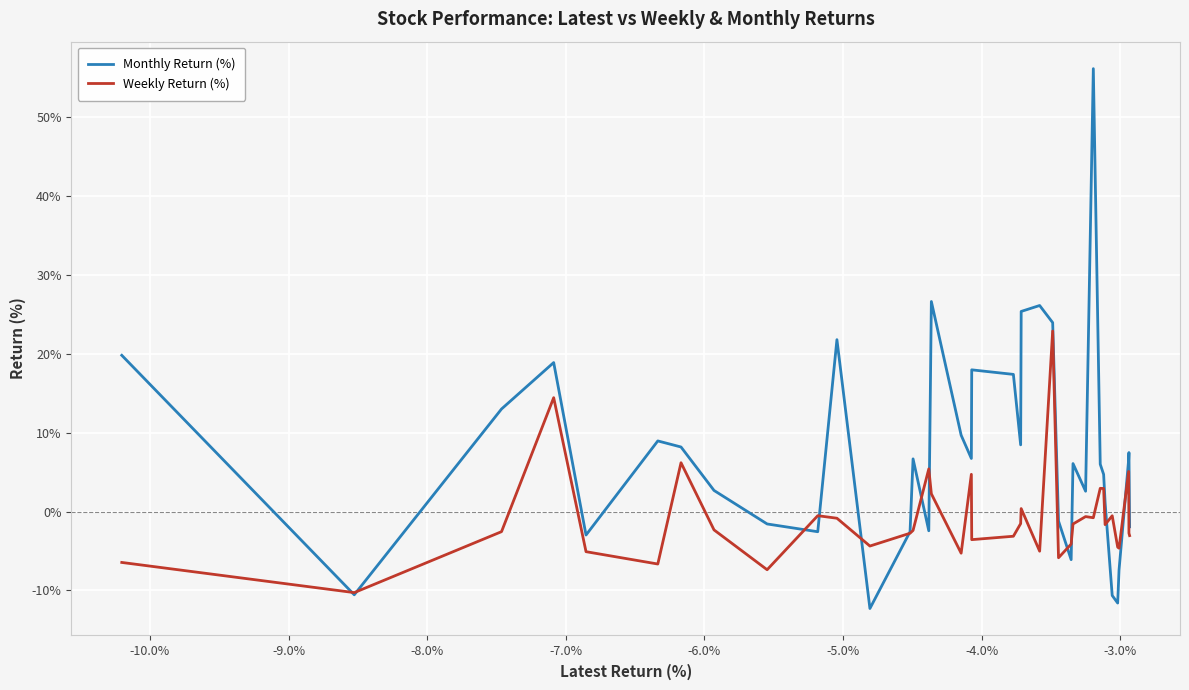

Which series has the widest spread of values?

Monthly Return (%)